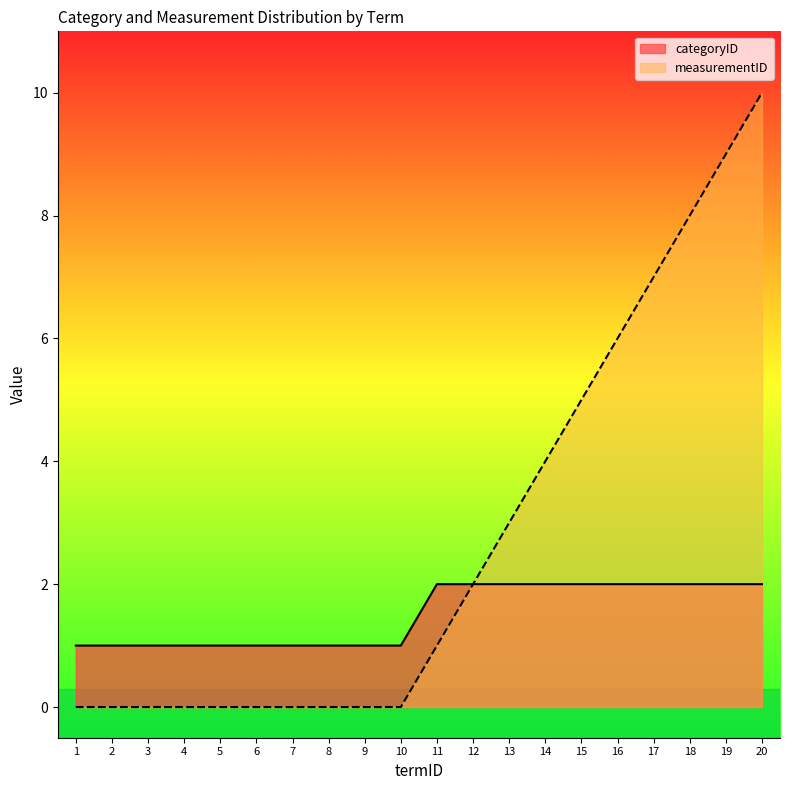

How many lines are shown in the chart?

2